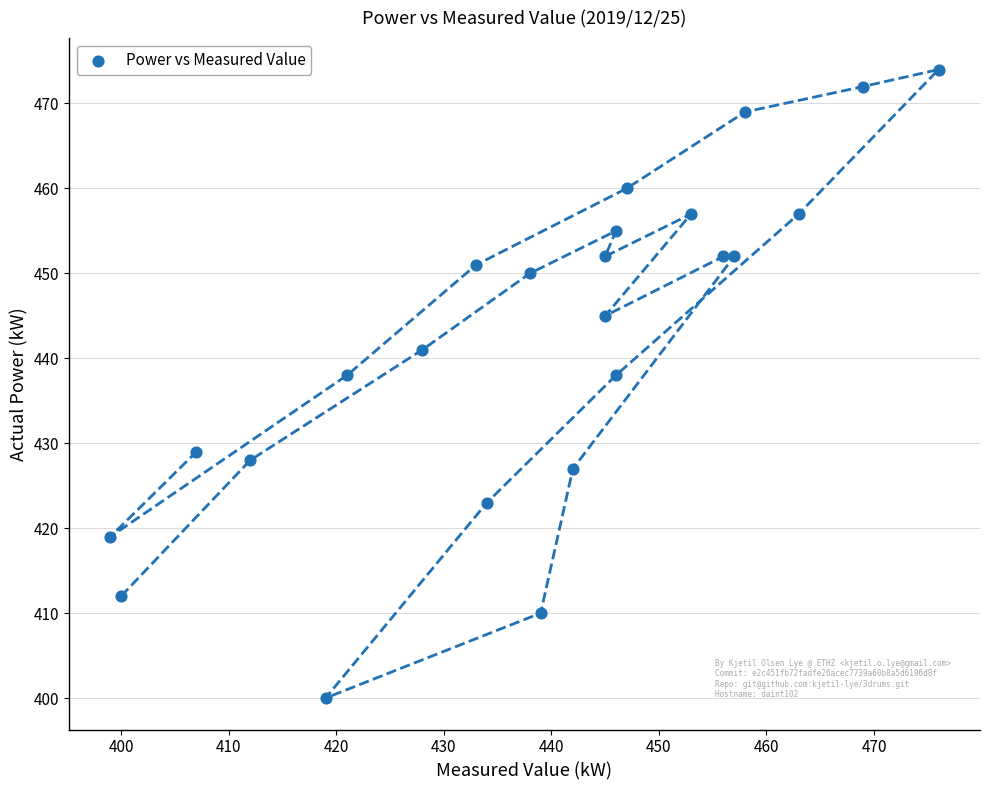

What is the range of Y values (max minus min)?

74